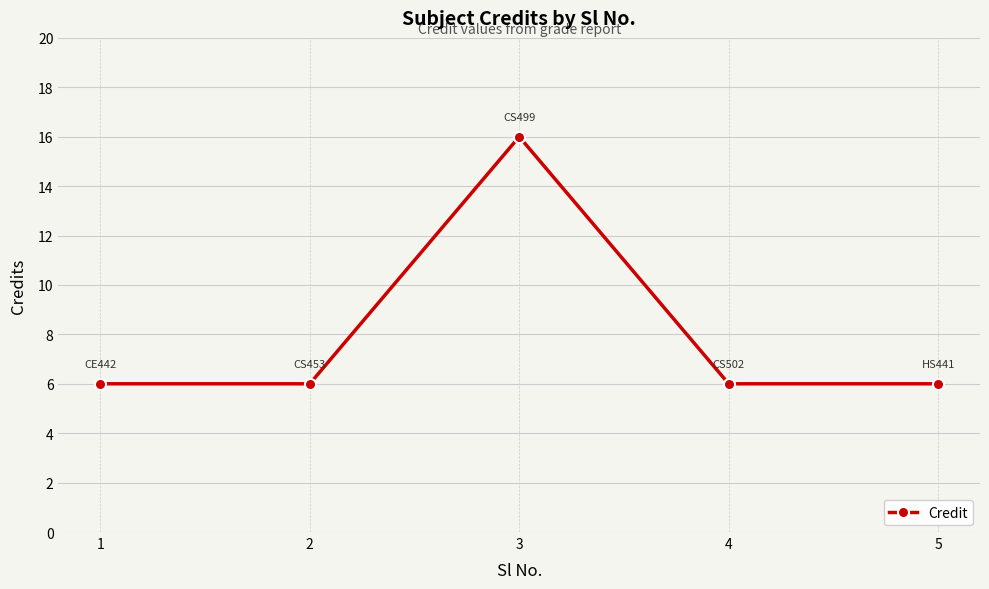

Reading right to left, transcribe all the data shown in this chart.

5=6	4=6	3=16	2=6	1=6